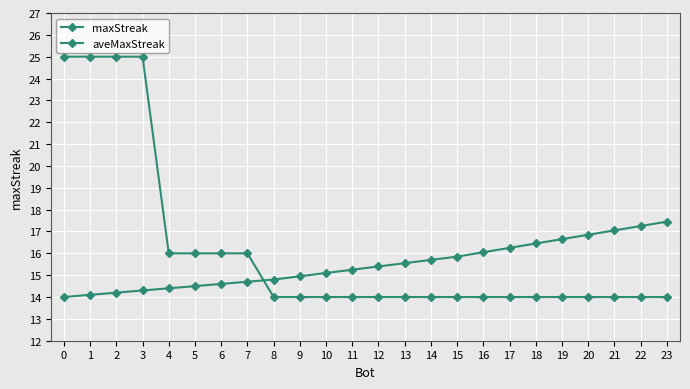

How many distinct data groups are displayed?

2